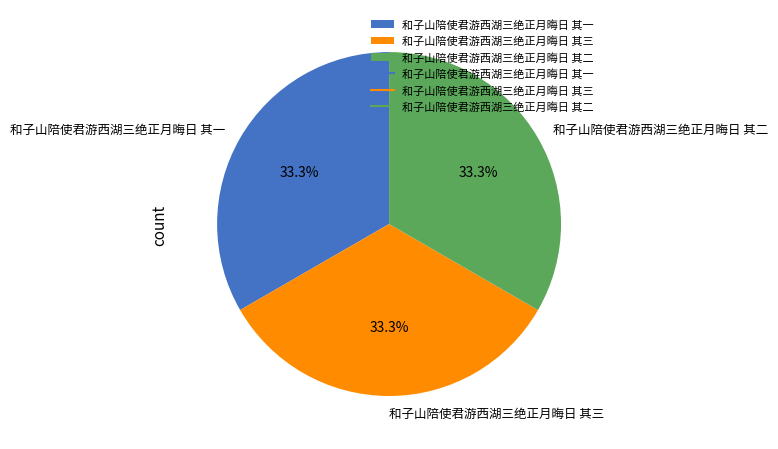

Is it true that 和子山陪使君游西湖三绝正月晦日 其二 is 33% of the pie?

True